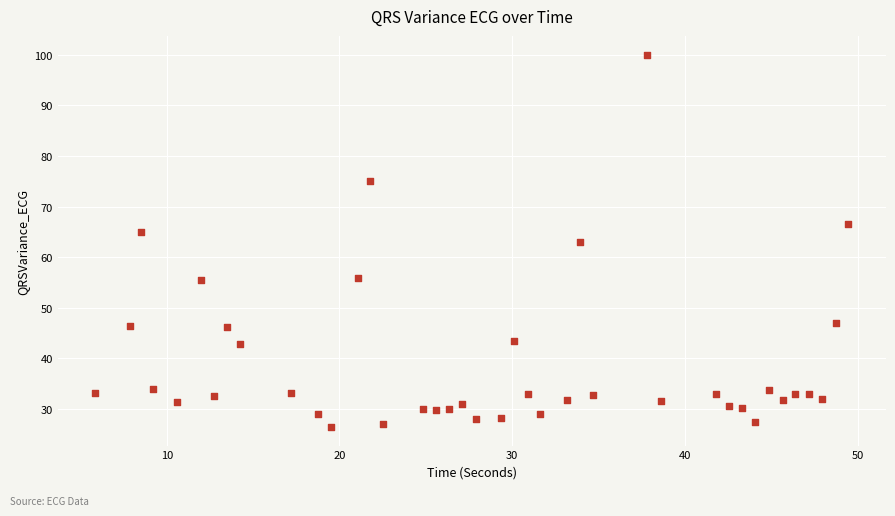

What is the range of X values (max minus min)?

43.6